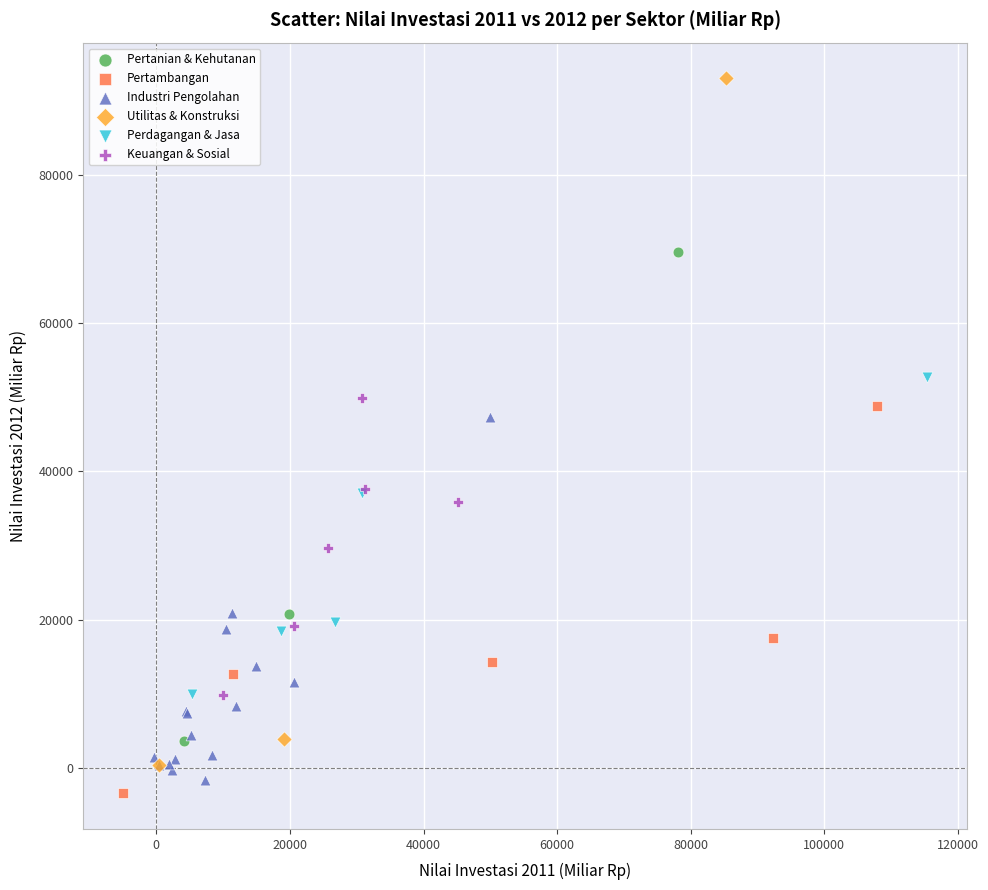

Which series contains the highest Y value?

Utilitas & Konstruksi